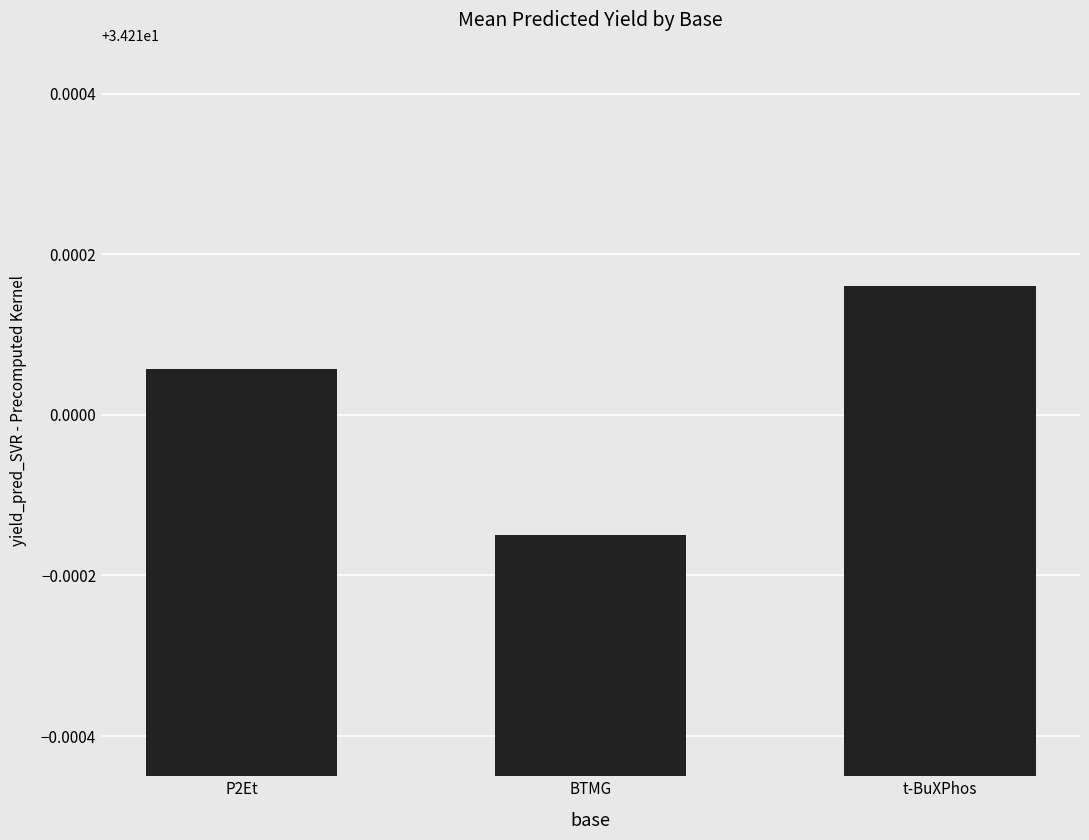

Where is the data nearest to the value 34?

BTMG